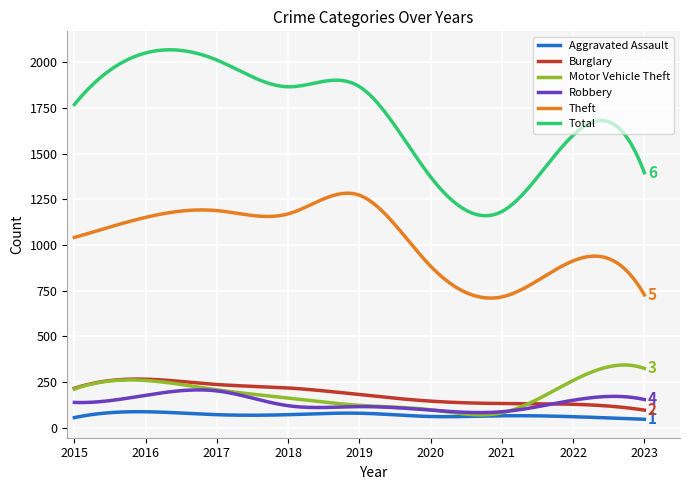

Which series has the largest range (max minus min)?

Total